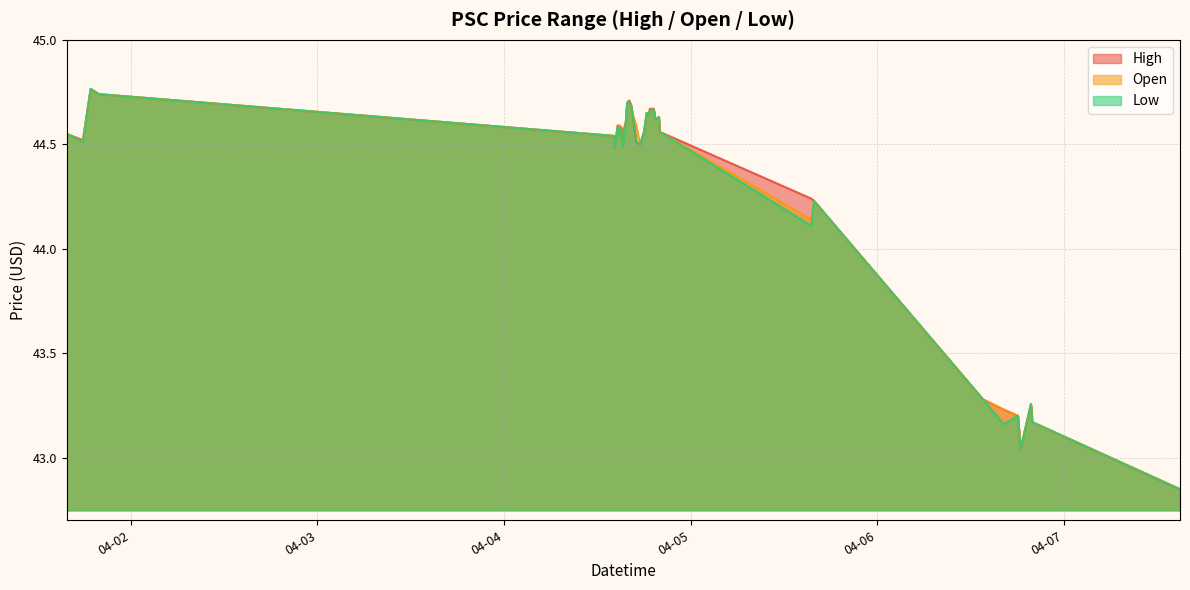

True or false: open and low cross at least once.

False